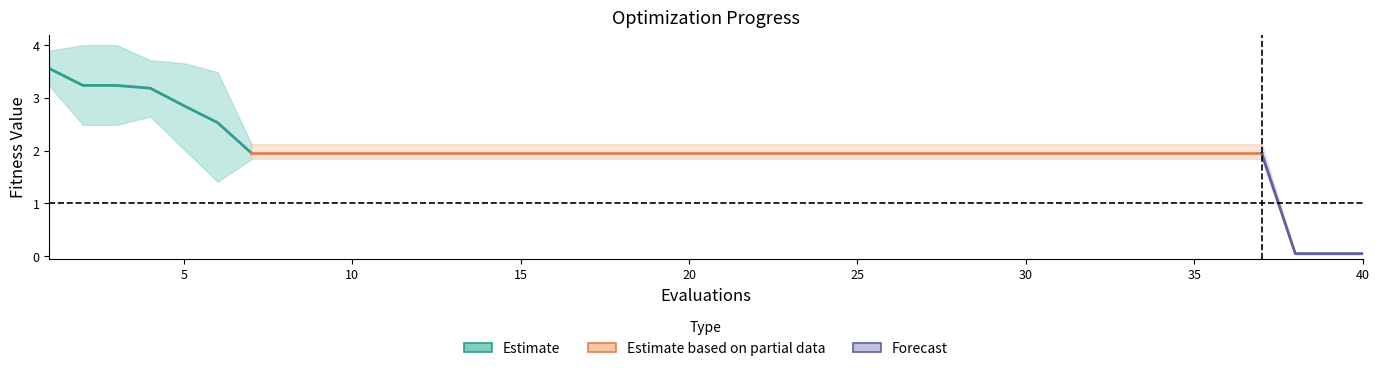

True or false: worst has a value of 2.1 at 11.

True